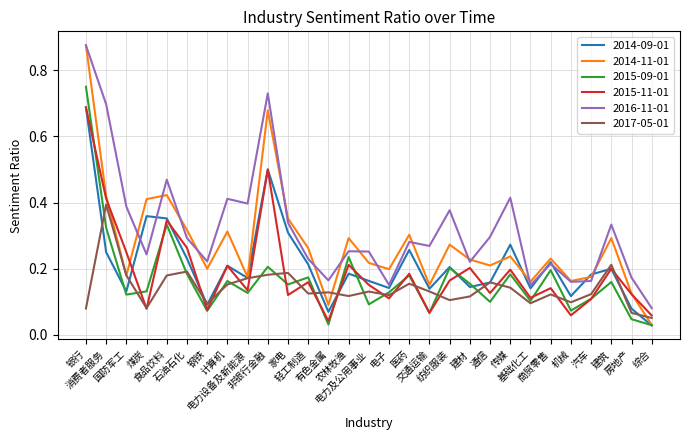

Which series has the largest range (max minus min)?

2014-11-01